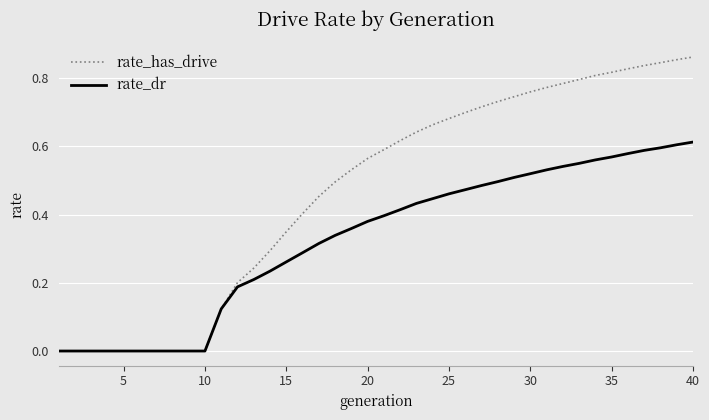

How many lines are shown in the chart?

2